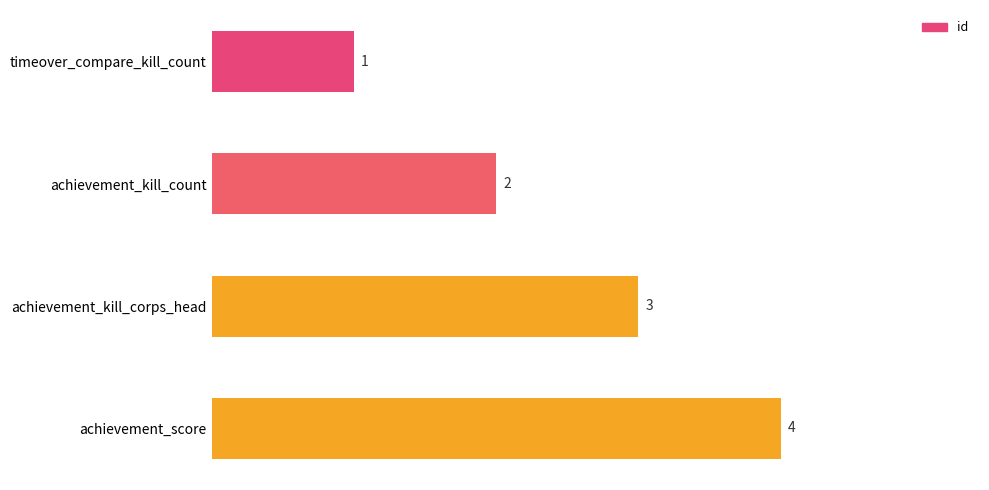

Does the chart contain stacked bars?

No